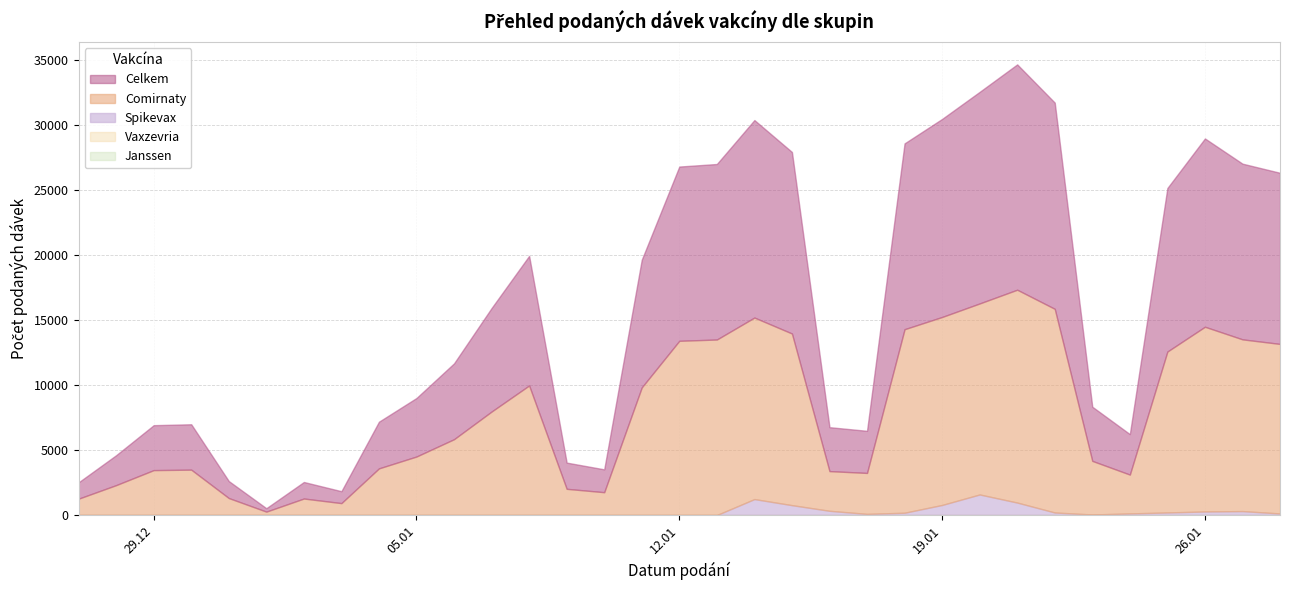

True or false: Vaxzevria and Comirnaty intersect in this chart.

False